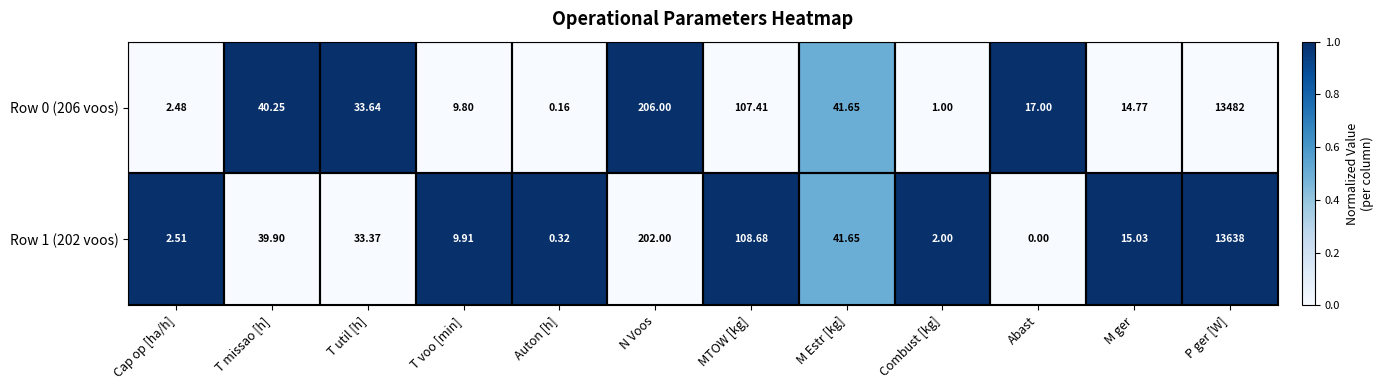

At which category does the chart reach its peak across all series?

P ger [W]